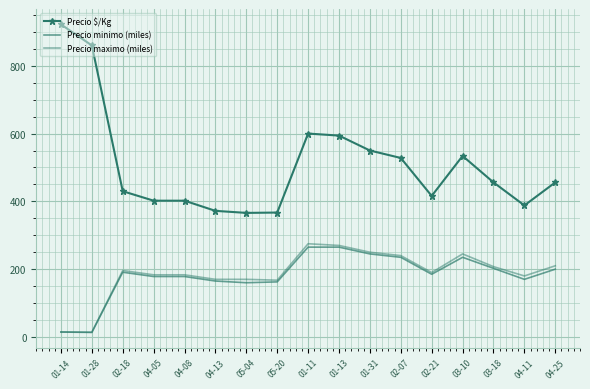

True or false: Precio maximo (miles) and Precio $/Kg cross at least once.

False